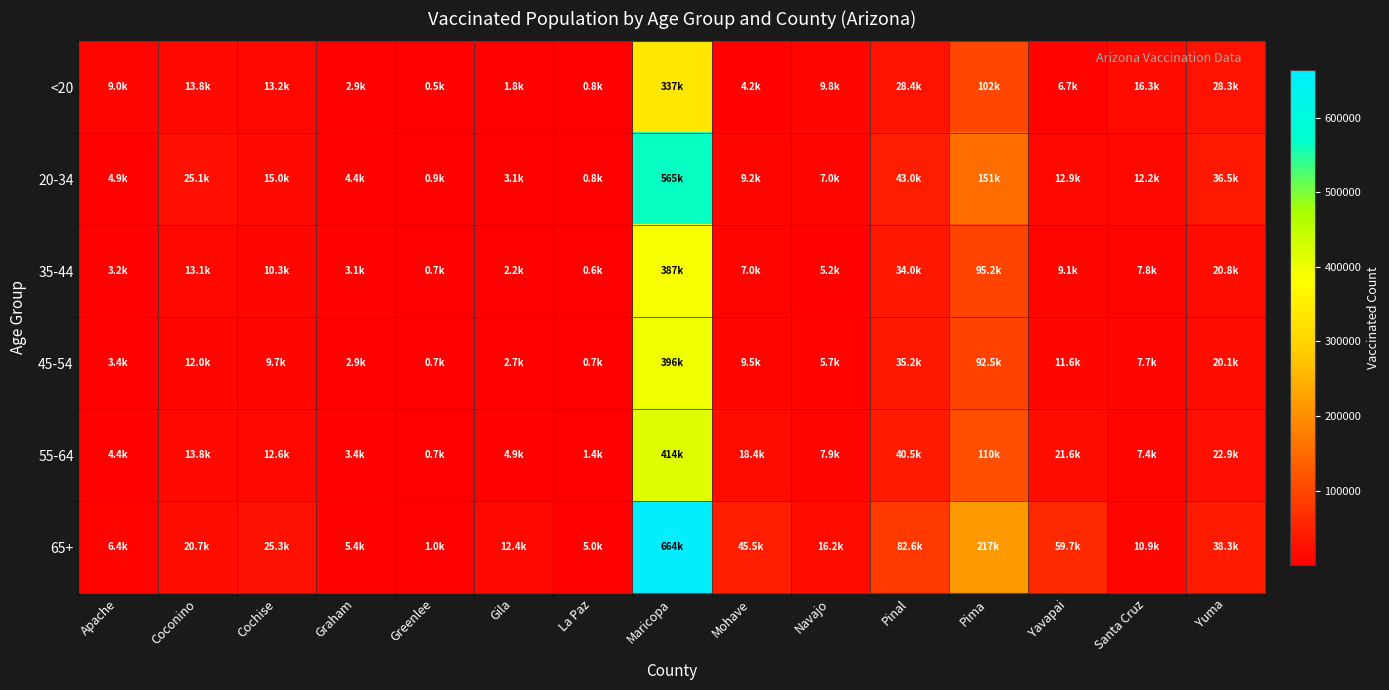

Reading left to right, list all the values displayed in this chart.

<20: Apache=8955	Coconino=13757	Cochise=13166	Graham=2921	Greenlee=486	Gila=1813	La Paz=786	Maricopa=337087	Mohave=4249	Navajo=9761	Pinal=28367	Pima=101578	Yavapai=6699	Santa Cruz=16297	Yuma=28296
20-34: Apache=4937	Coconino=25084	Cochise=15020	Graham=4380	Greenlee=854	Gila=3069	La Paz=769	Maricopa=564730	Mohave=9154	Navajo=7042	Pinal=42998	Pima=151229	Yavapai=12869	Santa Cruz=12179	Yuma=36472
35-44: Apache=3228	Coconino=13054	Cochise=10345	Graham=3131	Greenlee=727	Gila=2184	La Paz=572	Maricopa=386927	Mohave=6972	Navajo=5175	Pinal=34017	Pima=95171	Yavapai=9100	Santa Cruz=7830	Yuma=20796
45-54: Apache=3403	Coconino=11998	Cochise=9743	Graham=2935	Greenlee=667	Gila=2726	La Paz=724	Maricopa=396279	Mohave=9484	Navajo=5681	Pinal=35187	Pima=92548	Yavapai=11601	Santa Cruz=7739	Yuma=20115
55-64: Apache=4396	Coconino=13837	Cochise=12624	Graham=3378	Greenlee=703	Gila=4938	La Paz=1424	Maricopa=414047	Mohave=18378	Navajo=7939	Pinal=40457	Pima=109690	Yavapai=21587	Santa Cruz=7419	Yuma=22922
65+: Apache=6394	Coconino=20656	Cochise=25331	Graham=5414	Greenlee=1041	Gila=12372	La Paz=5030	Maricopa=664065	Mohave=45537	Navajo=16168	Pinal=82575	Pima=216836	Yavapai=59729	Santa Cruz=10929	Yuma=38268